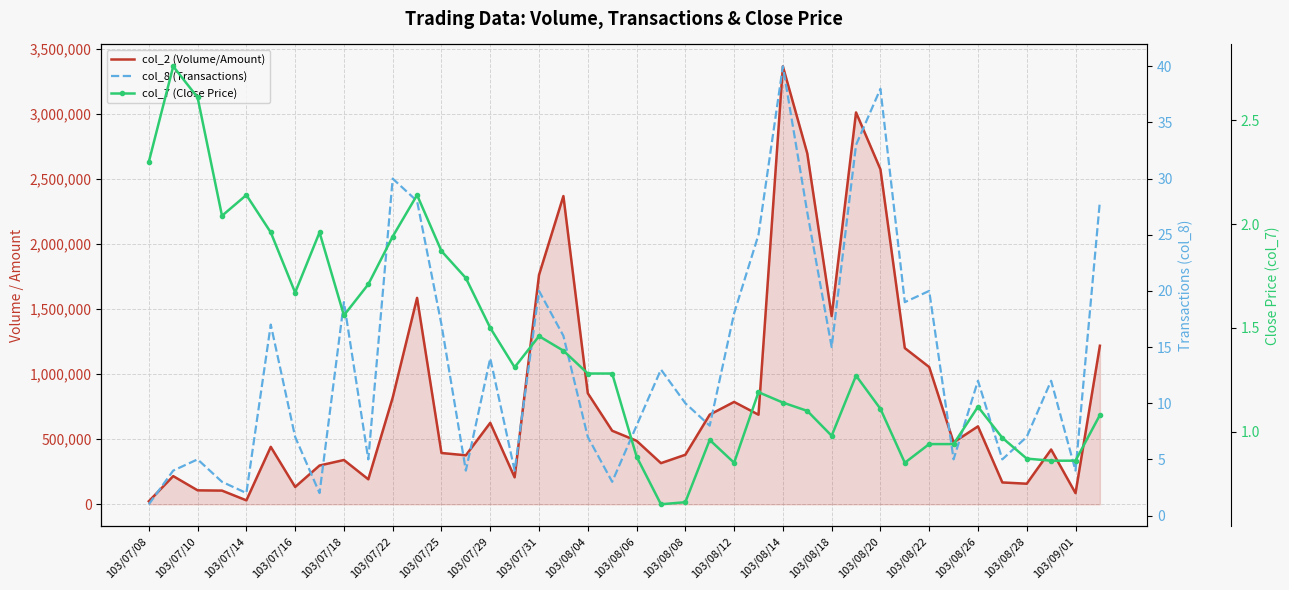

True or false: col_8 (Transactions) has a value of 8.0 at 103/08/06.

True